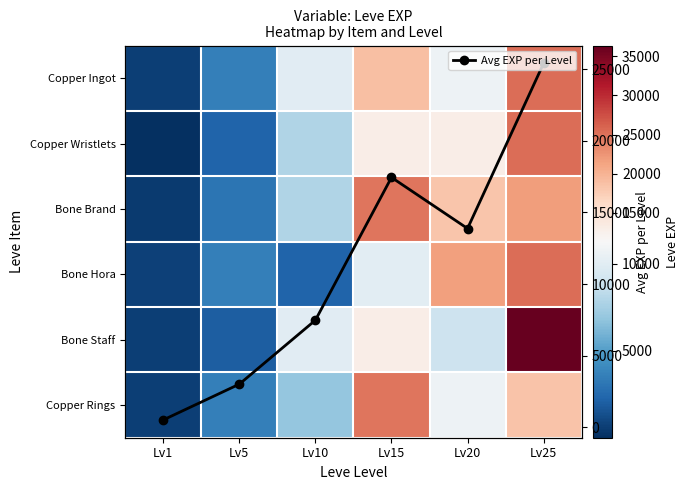

What is the maximum value for Avg EXP per Level?

25410.0